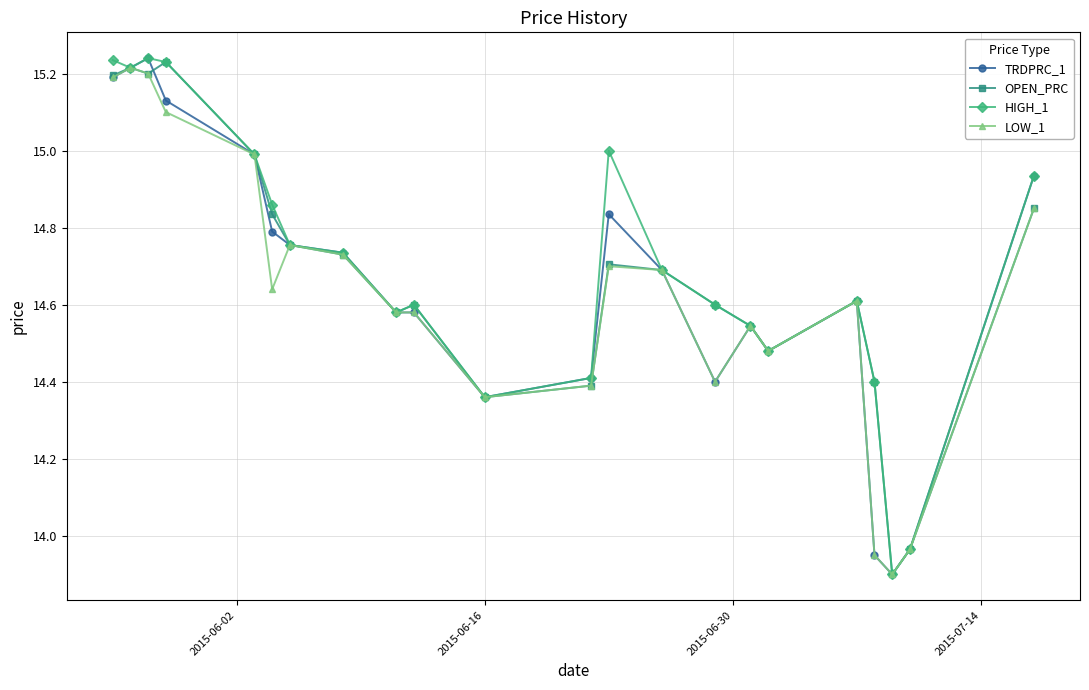

What is the value of the LOW_1 point at the 5th from the left?

15.0